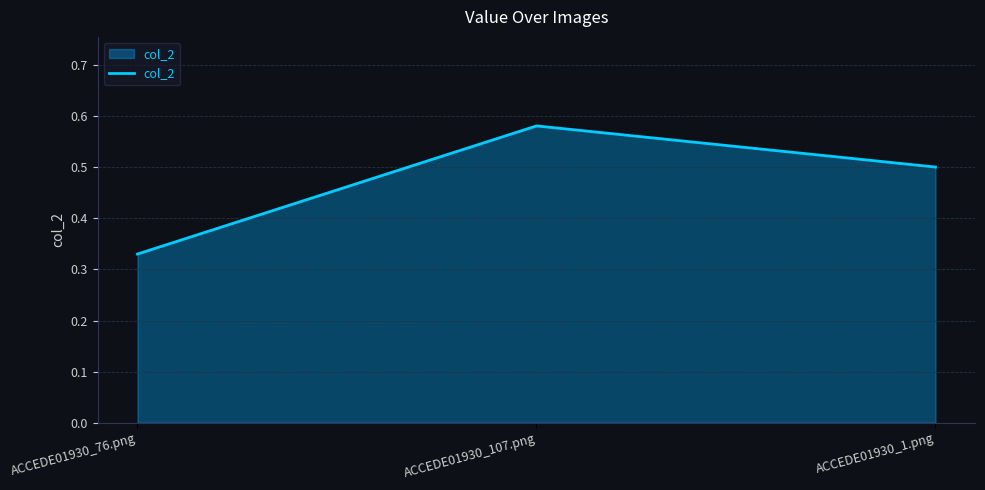

Rank the categories by value from lowest to highest.

ACCEDE01930_76.png, ACCEDE01930_1.png, ACCEDE01930_107.png